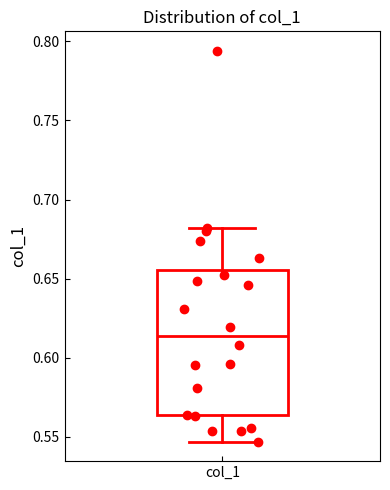

Transcribe this box plot: give where the median line is, the range the box spans, and where the two whiskers end, as read against the y-axis. The values are not printed on the chart, so give them approximately, as read against the axis.

median 0.615, box 0.565 to 0.655, whiskers 0.545 to 0.680